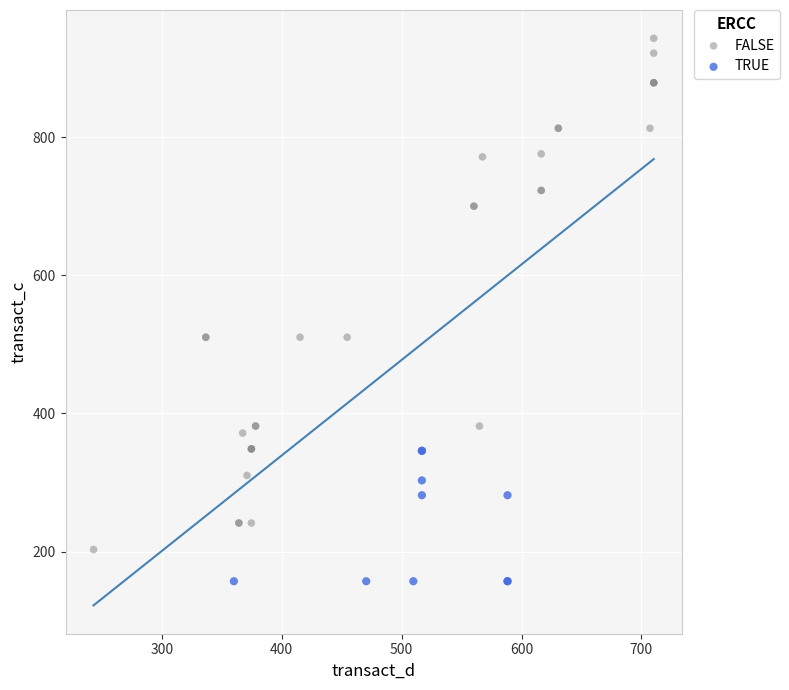

Which series contains the highest Y value?

FALSE